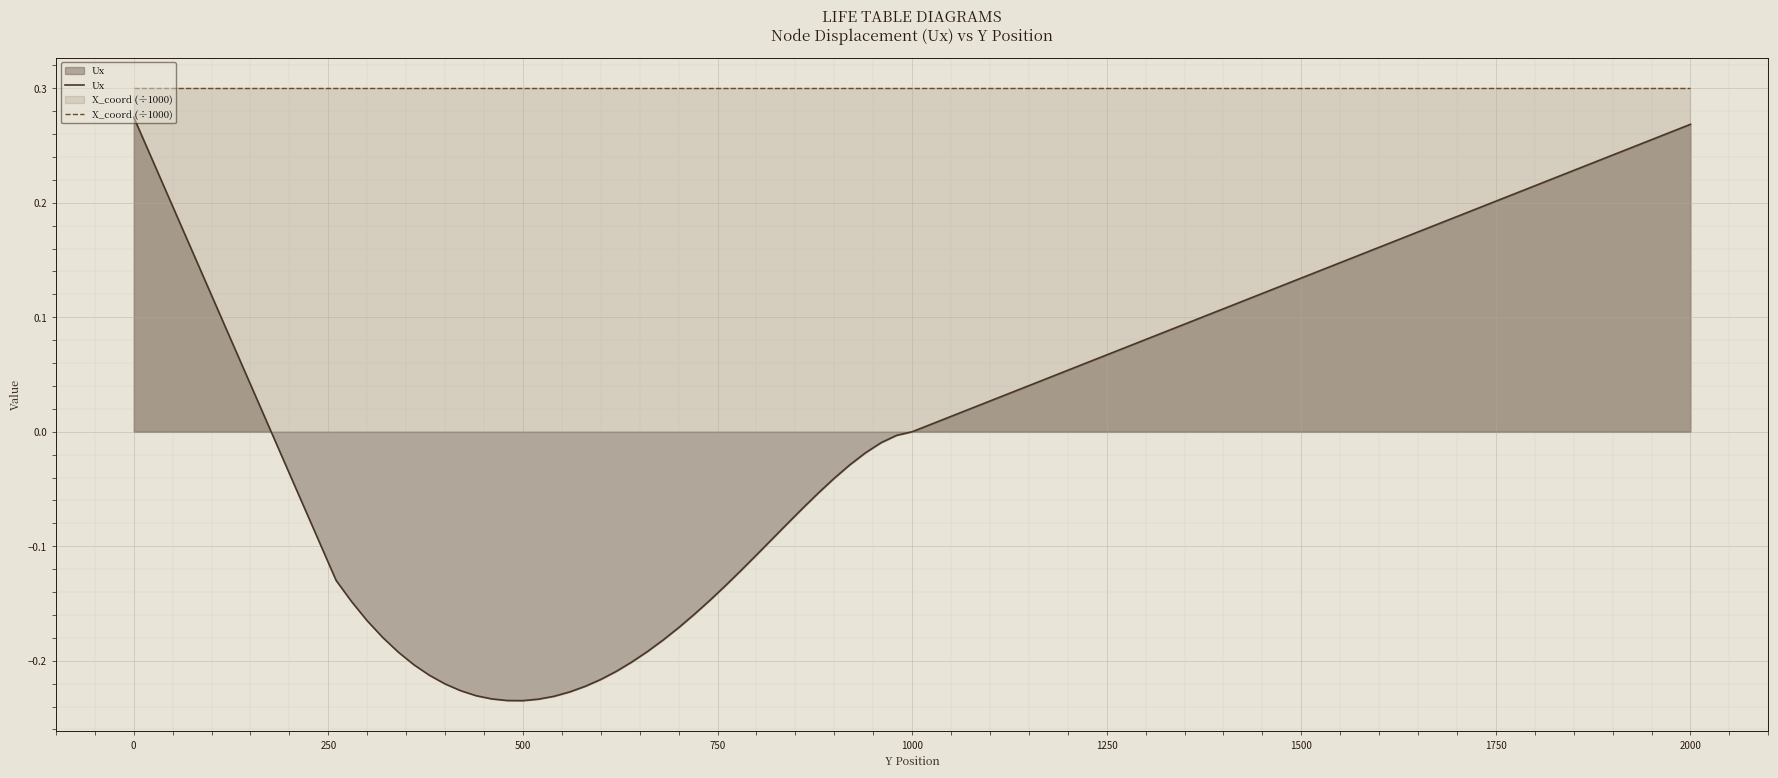

How many data points in Ux are above 0?

2